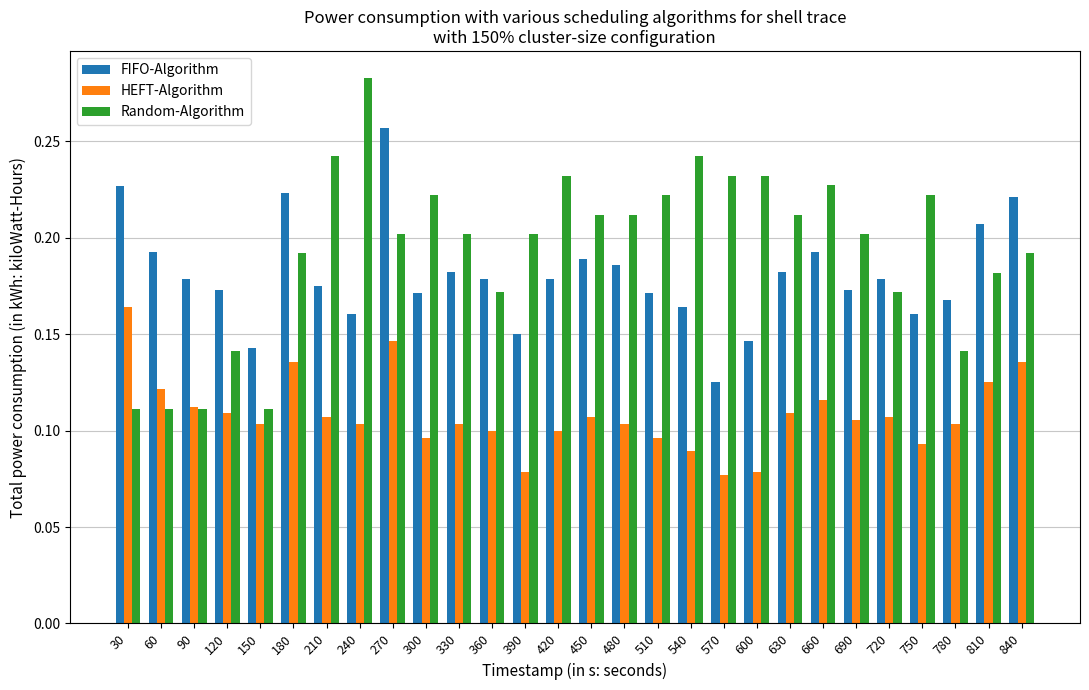

Count the FIFO-Algorithm values in the range 0 to 1.

28